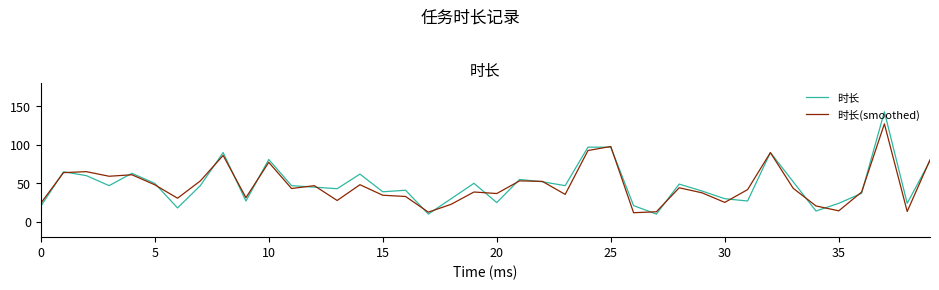

Which series has the largest range (max minus min)?

时长